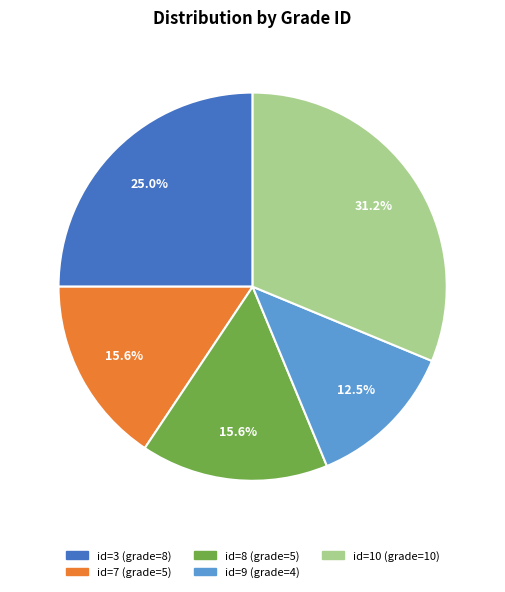

To the nearest percent, what is the difference between the largest and smallest slice percentages?

19%